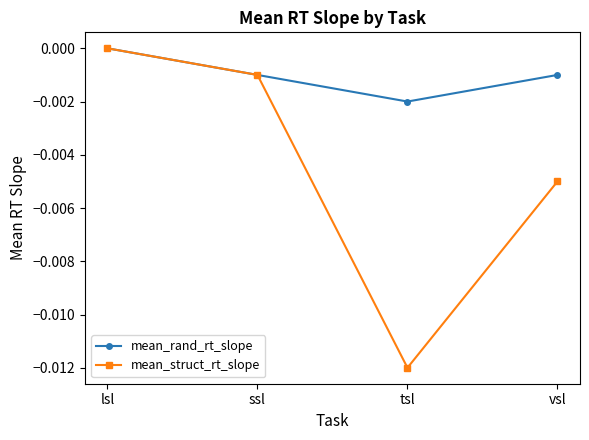

How many interior local valleys does the mean_rand_rt_slope series have?

1